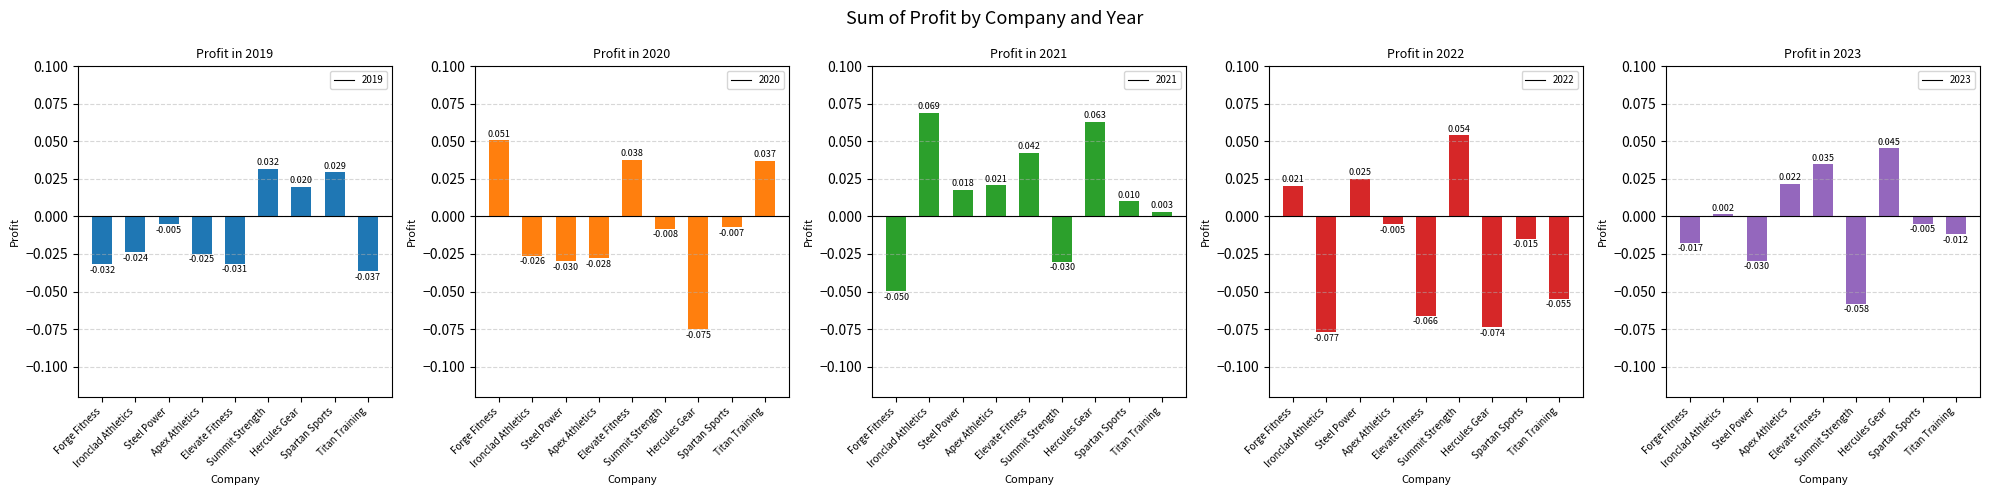

How many negative values does the 2021 series have?

2